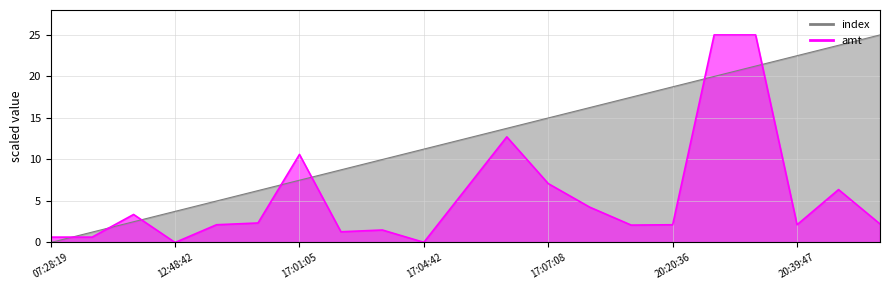

What is the greatest value displayed?

25.0